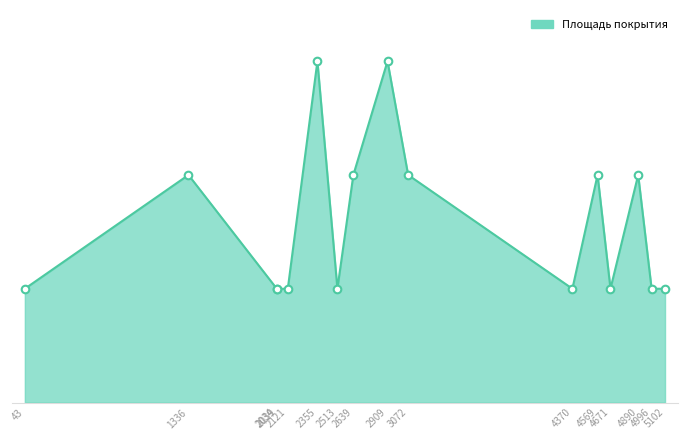

What is the change in value from 2513 to 3072?

+10.8